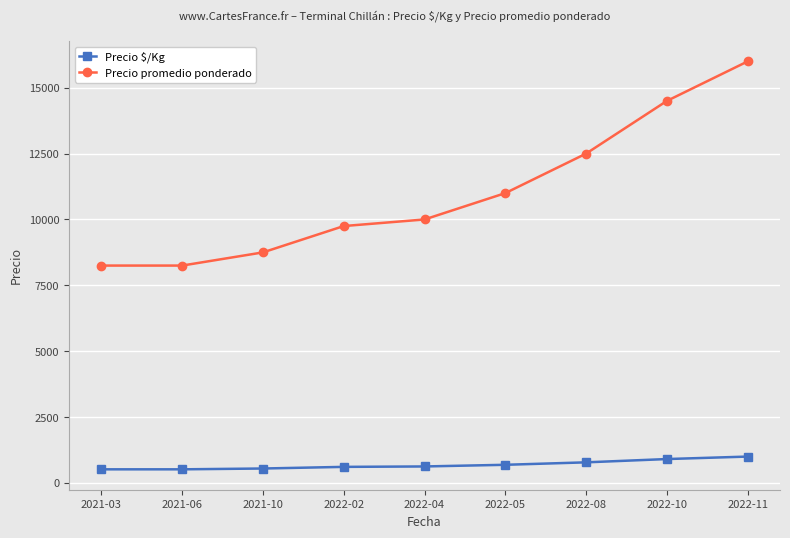

What is the lowest value of the Precio promedio ponderado series?

8250